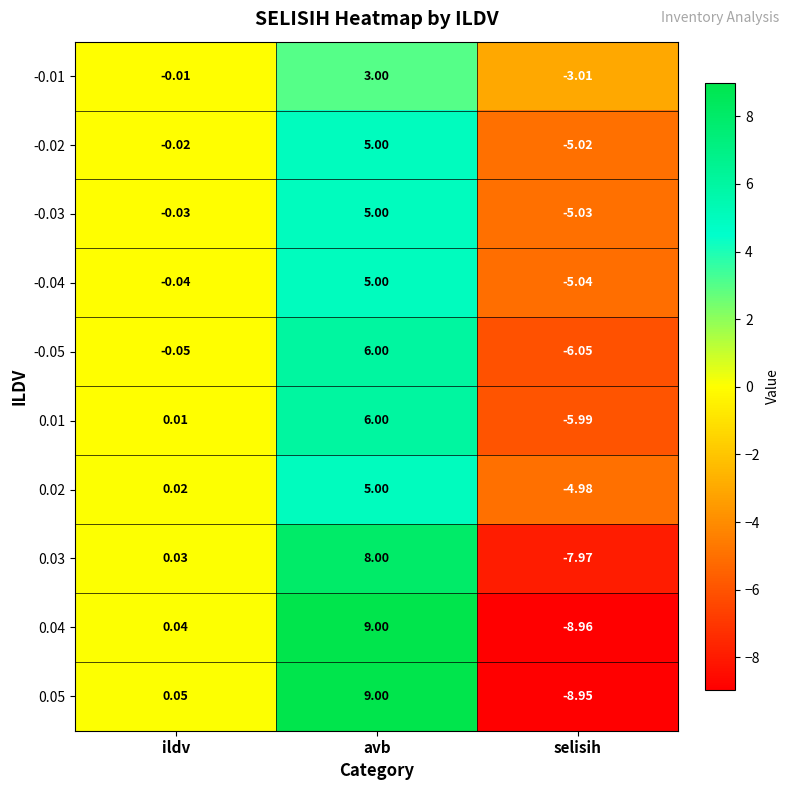

Which series has the largest total across all categories?

0.05